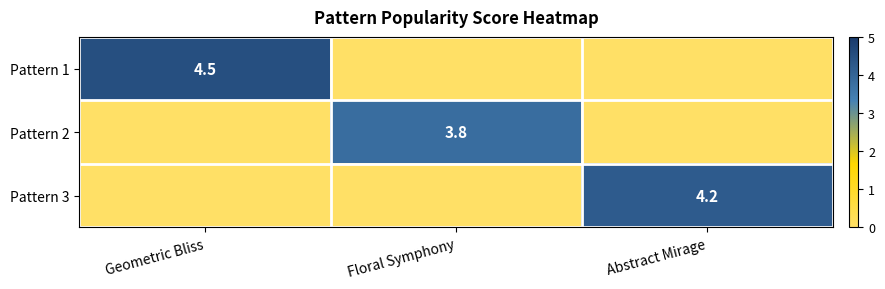

List the labels in order of Pattern 3 value, smallest first.

Geometric Bliss, Floral Symphony, Abstract Mirage